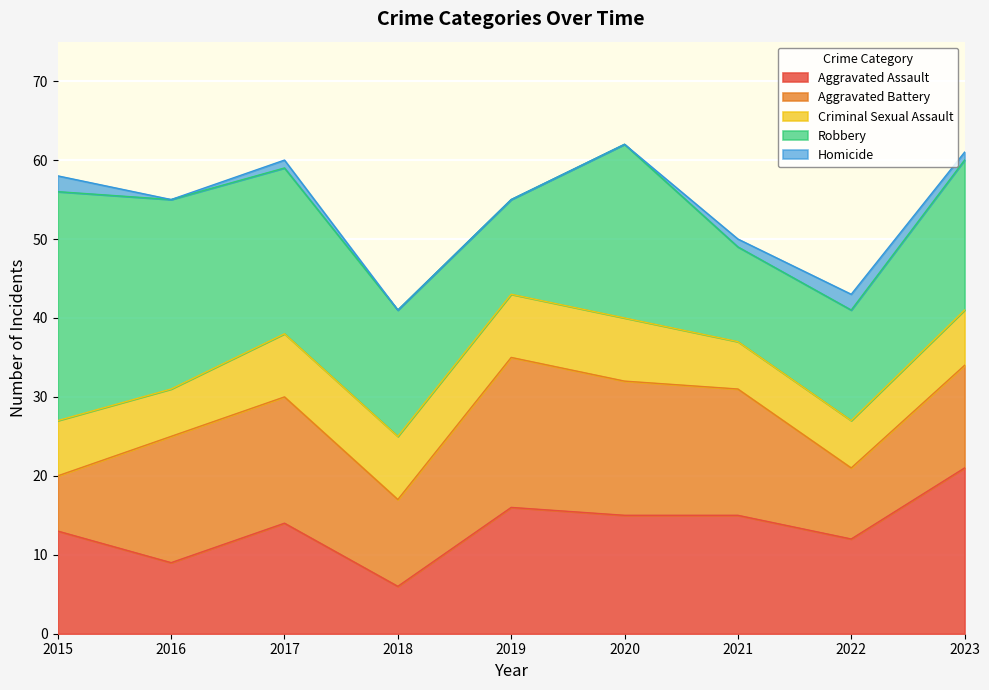

What are all the series names shown in the legend?

Aggravated Assault, Aggravated Battery, Criminal Sexual Assault, Robbery, Homicide